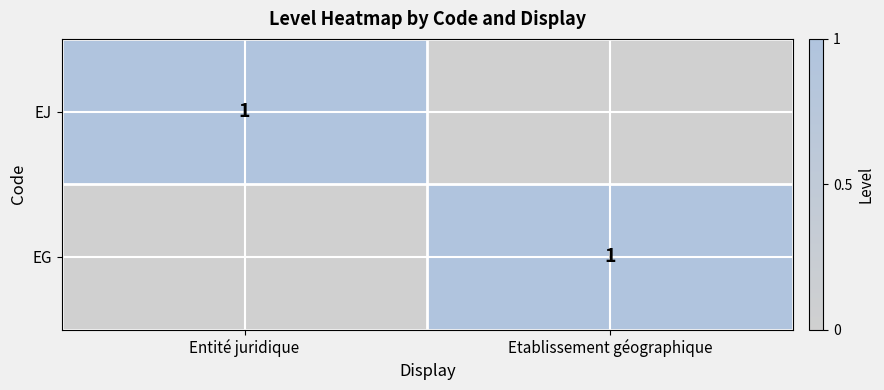

The EG series shows 2 at Etablissement géographique. True or false?

False